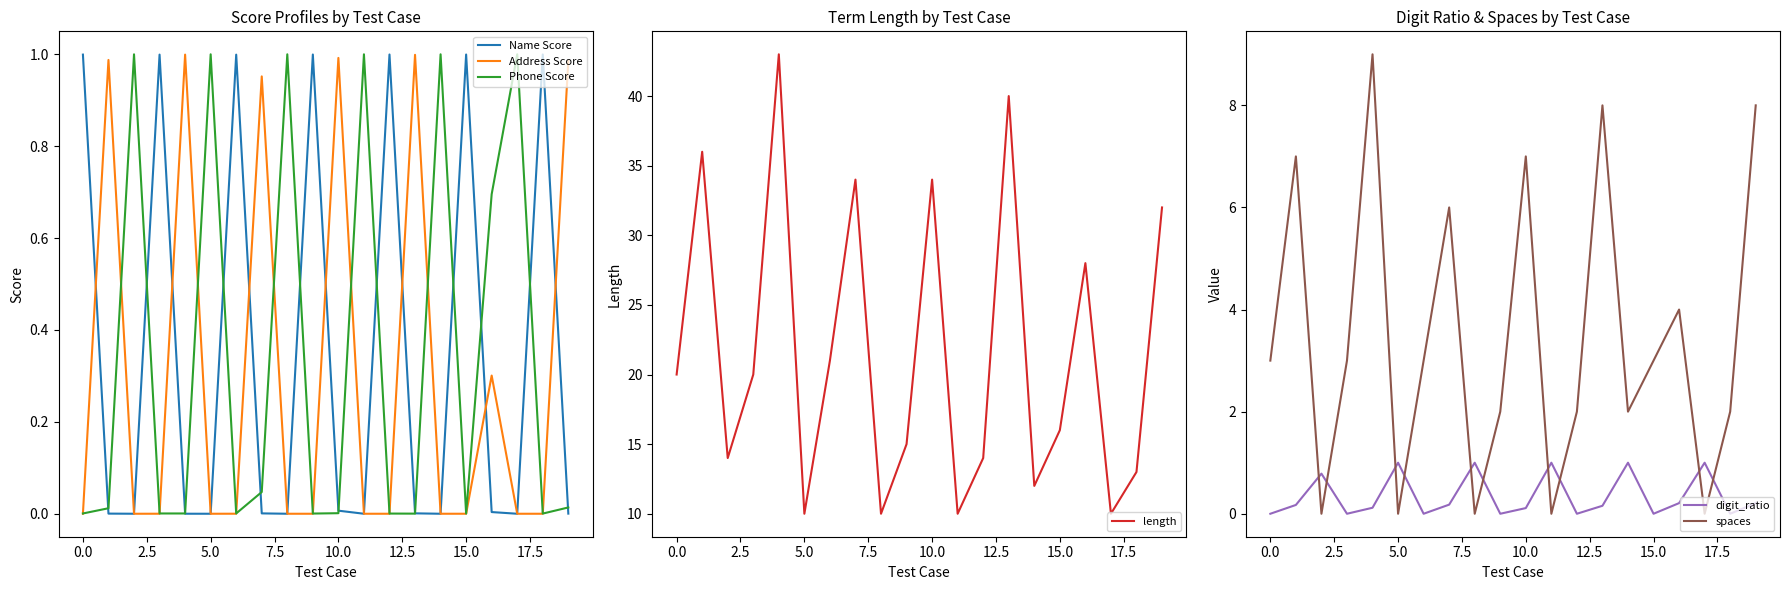

True or false: length and spaces intersect in this chart.

False